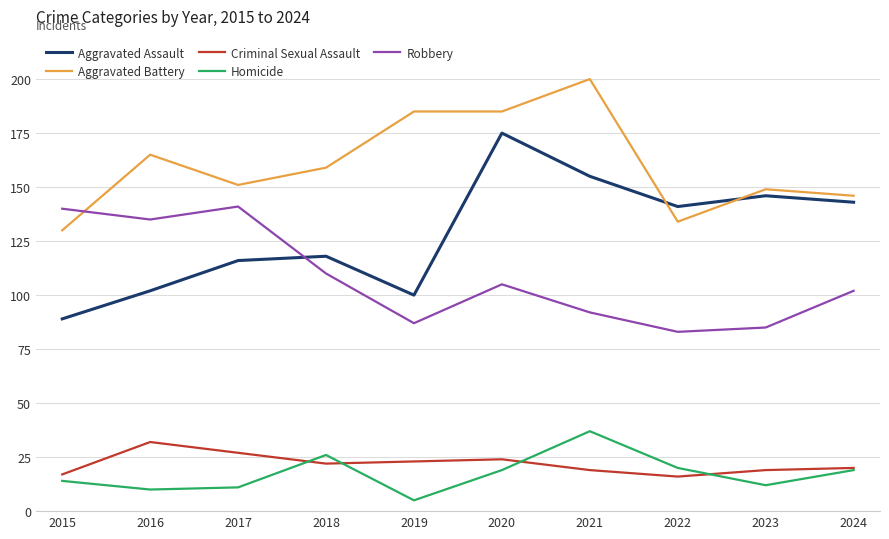

At which label does Aggravated Battery first exceed 159?

2016